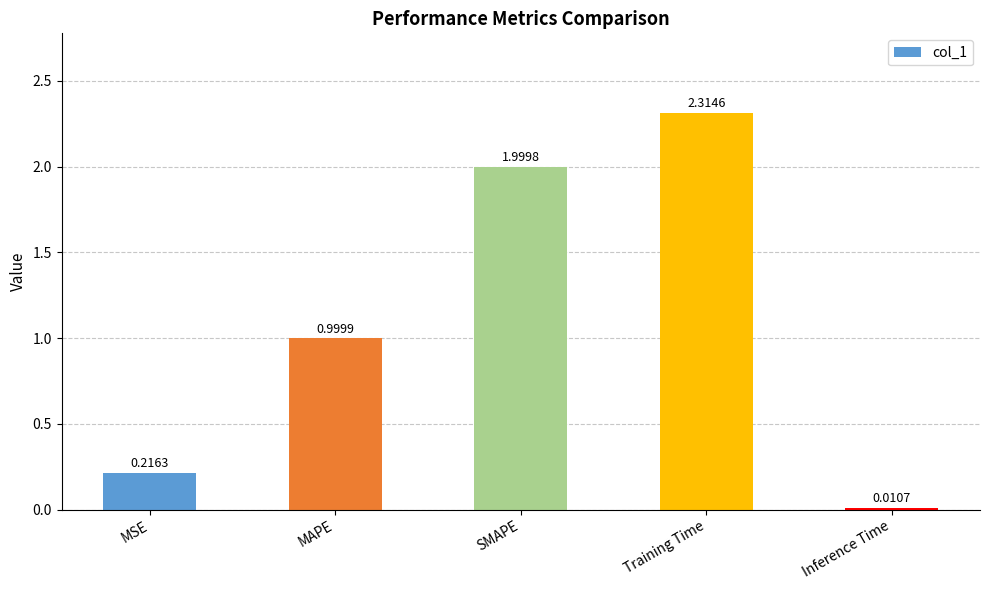

At which category does the chart reach its minimum across all series?

Inference Time